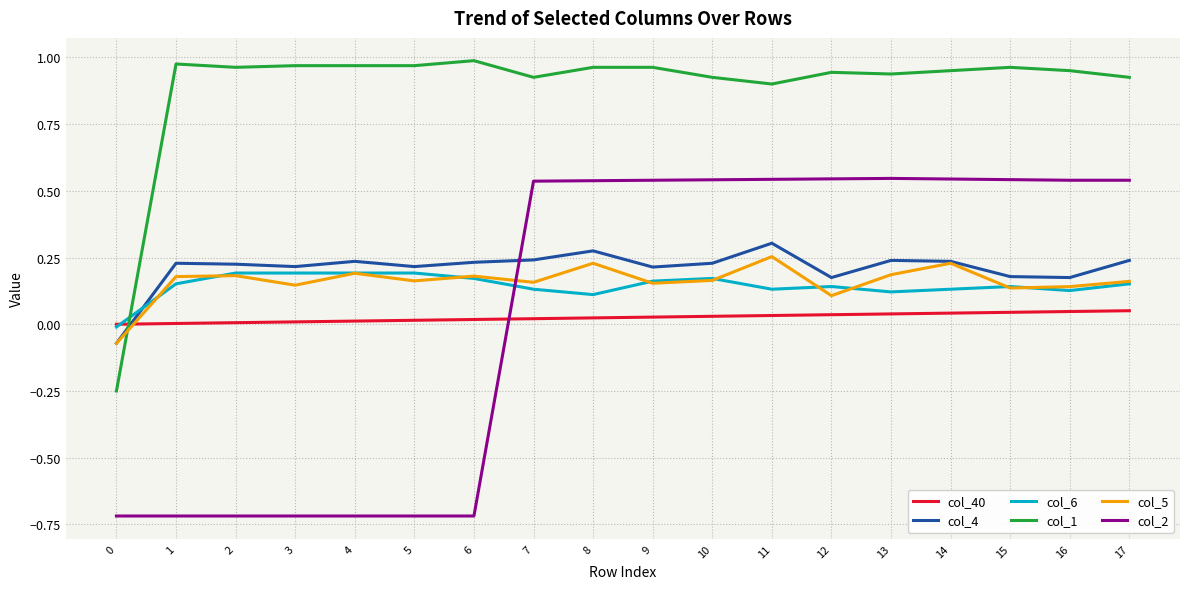

The value of col_40 at 5 is 0.0. True or false?

True